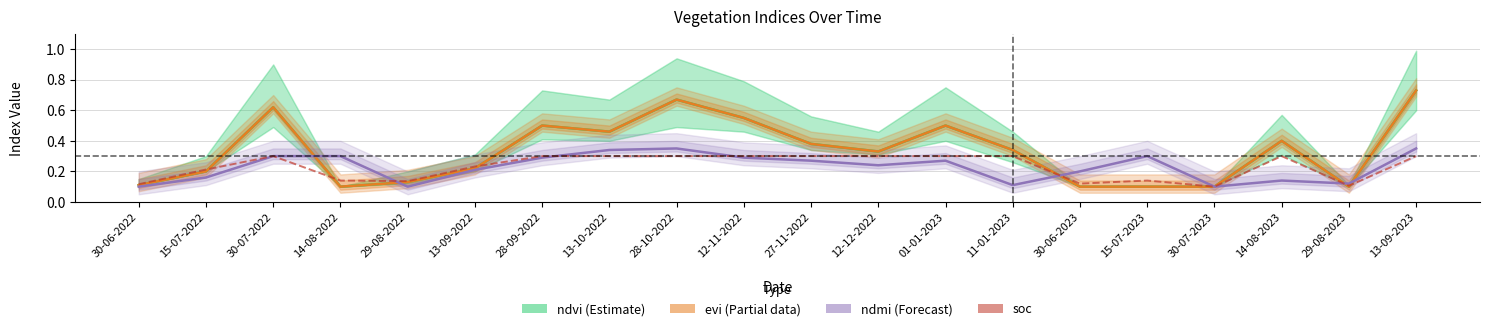

How many intersections are there between soc and evi?

6